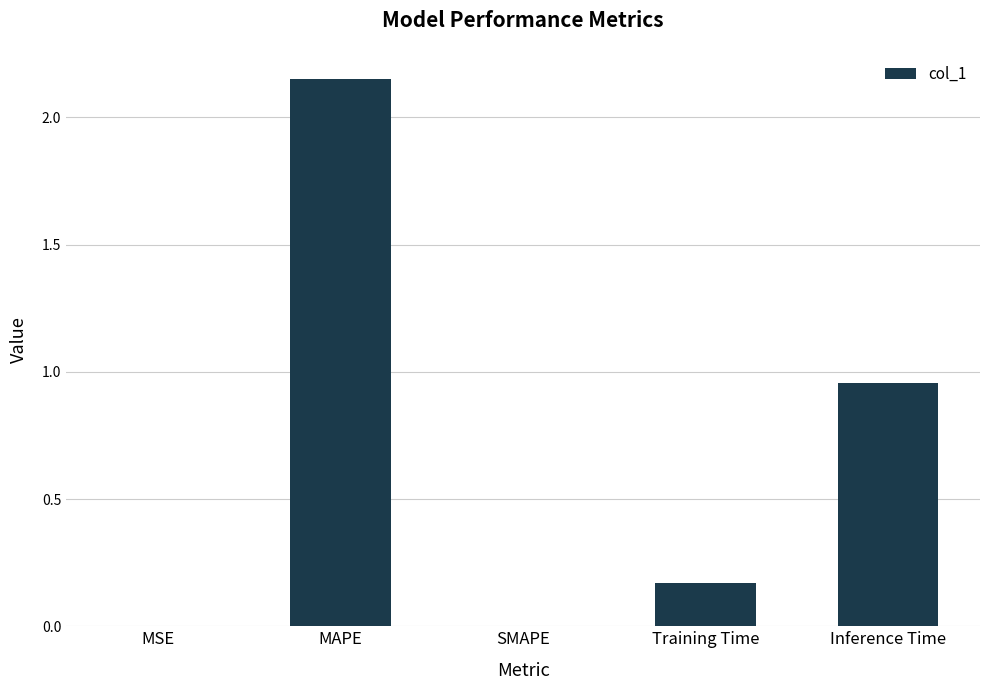

At which label is the value closest to 1?

Inference Time